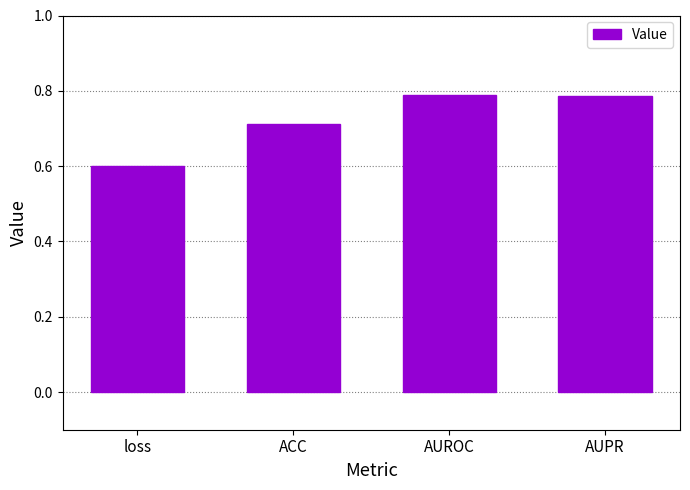

The chart shows a value of 0.6 at loss. True or false?

True